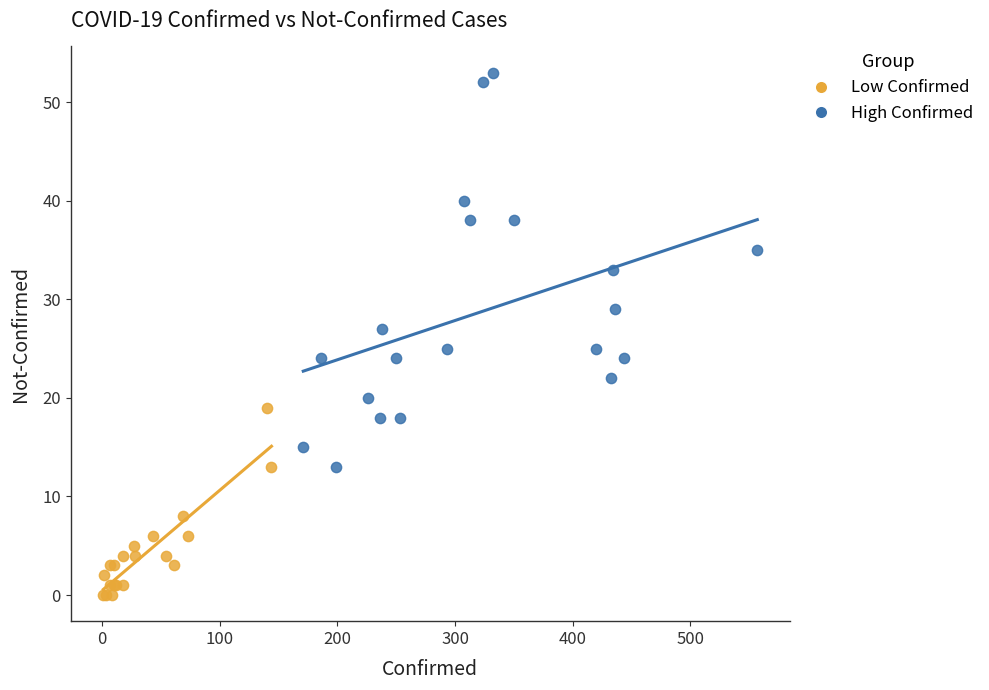

What are all the series names shown in the legend?

Low Confirmed, High Confirmed